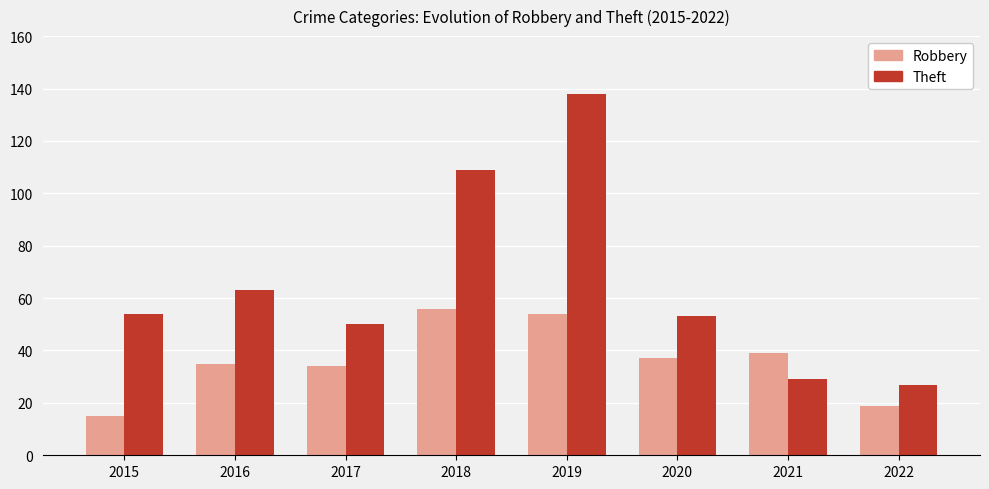

The Robbery series shows 19 at 2022. True or false?

True